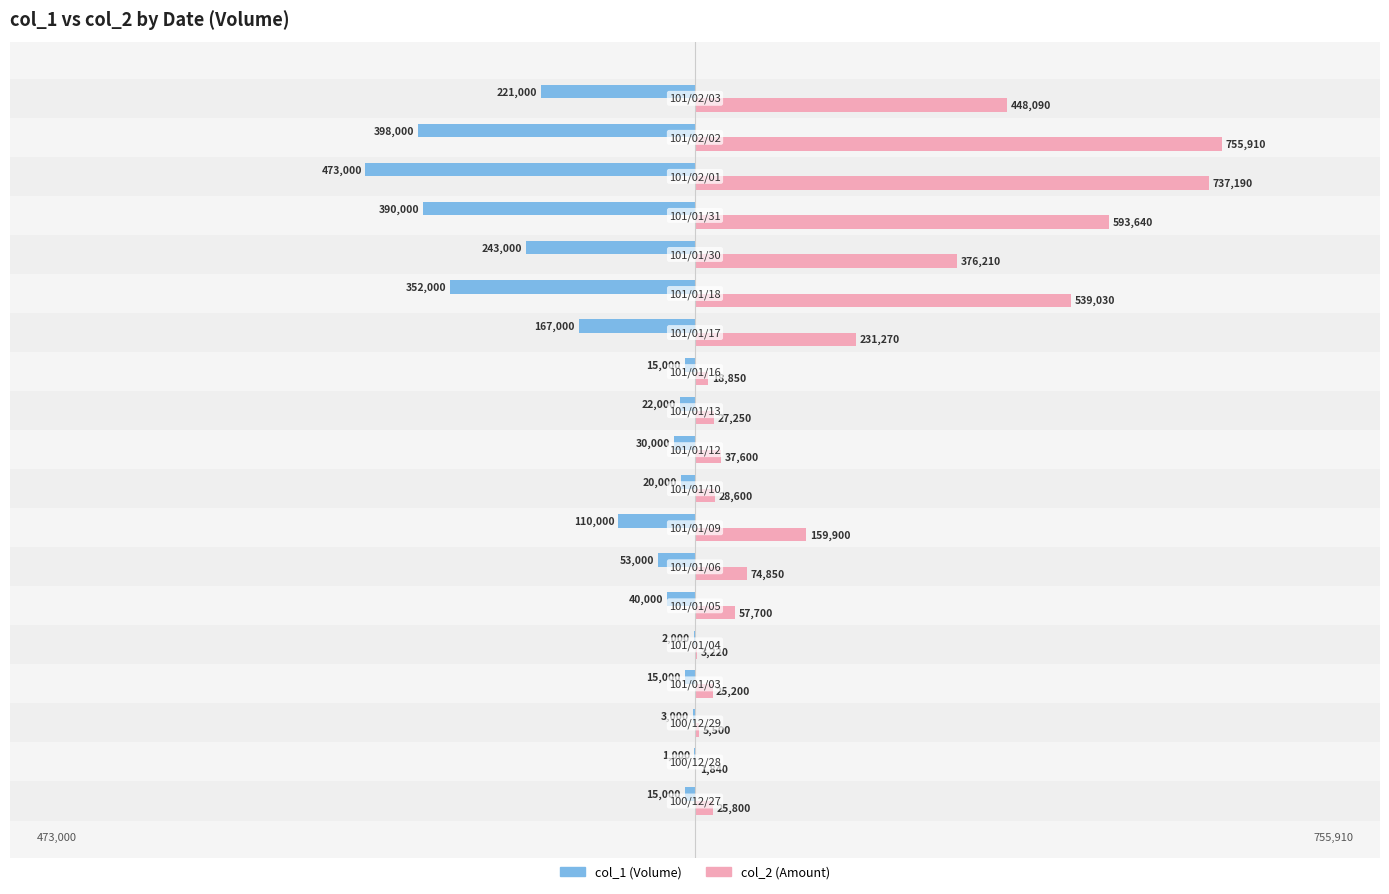

How many data points does each series have?

19